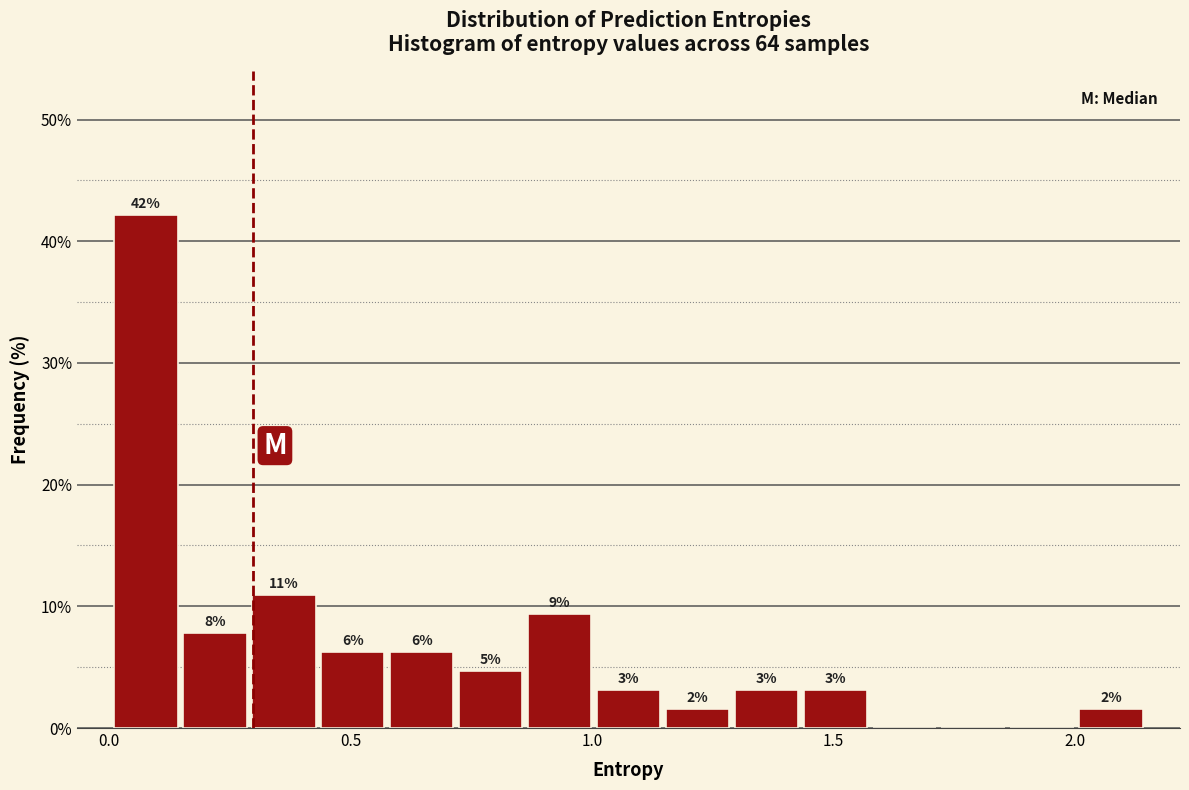

Around what value on the x-axis is the tallest bar? Give the approximate position of its centre, as read against the axis.

0.10